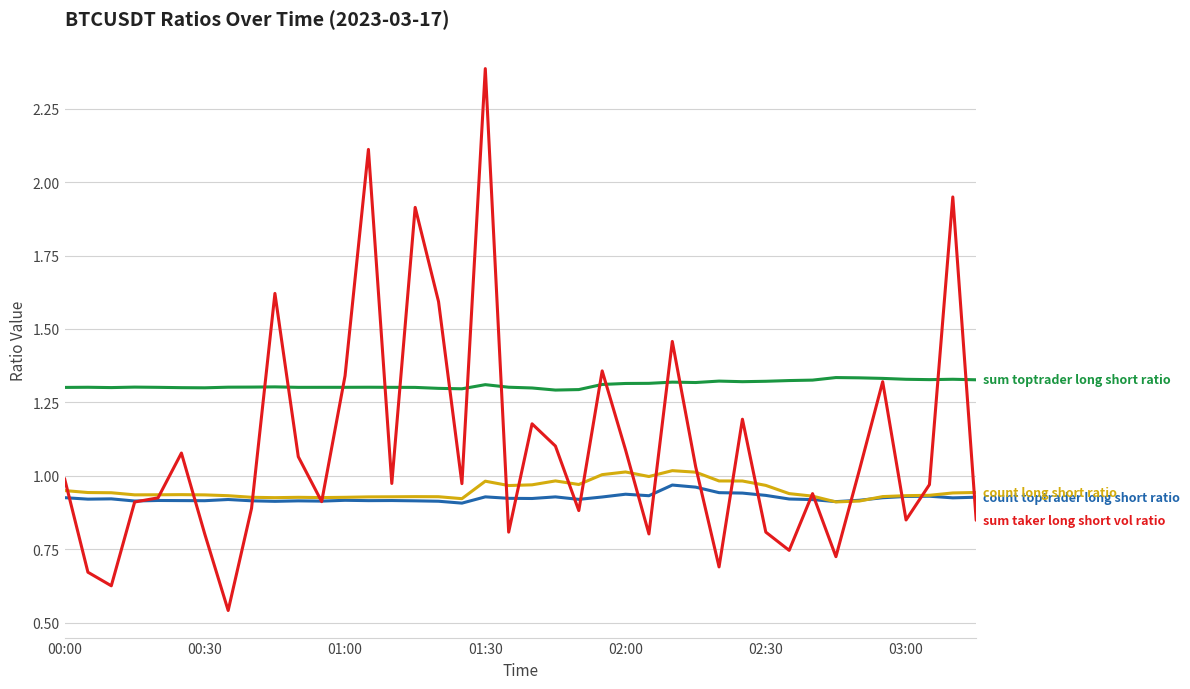

What is the greatest value displayed?

2.4